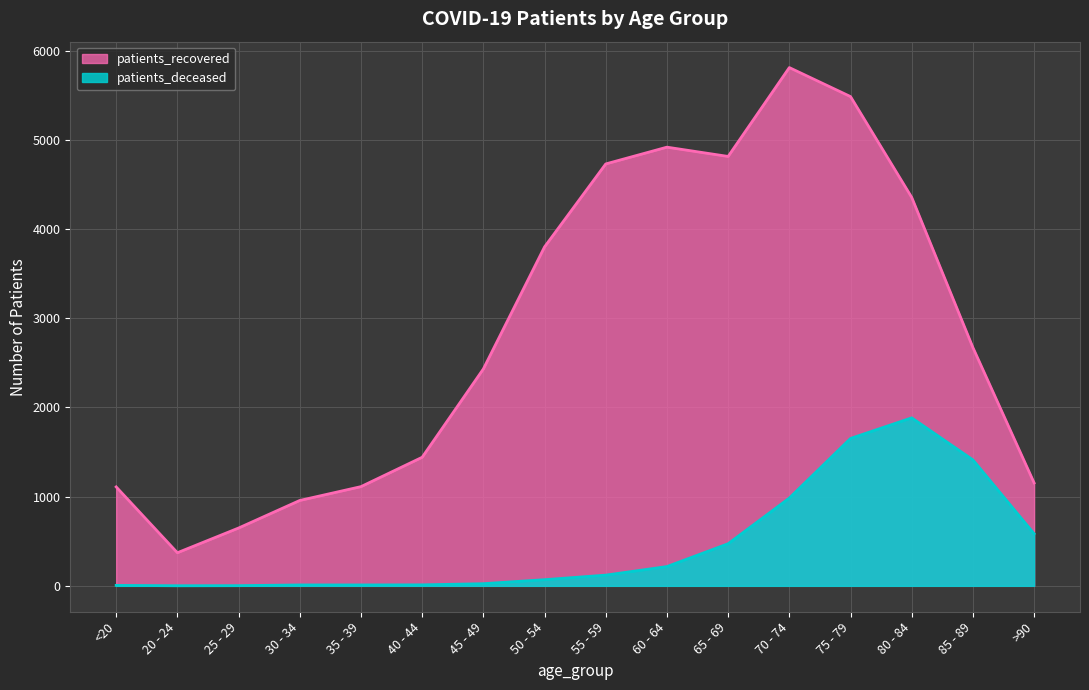

What are all the series names shown in the legend?

patients_recovered, patients_deceased